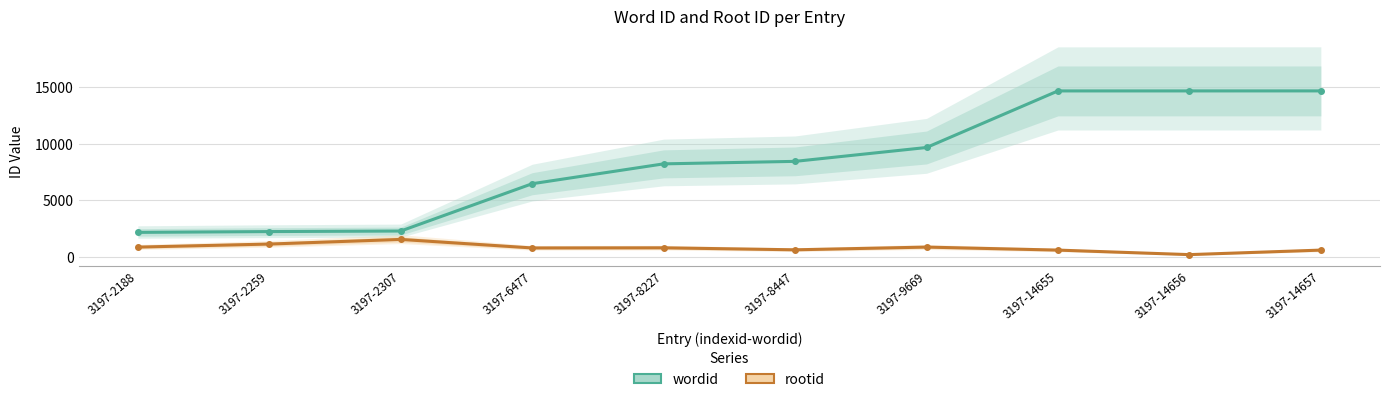

How many lines are shown in the chart?

2